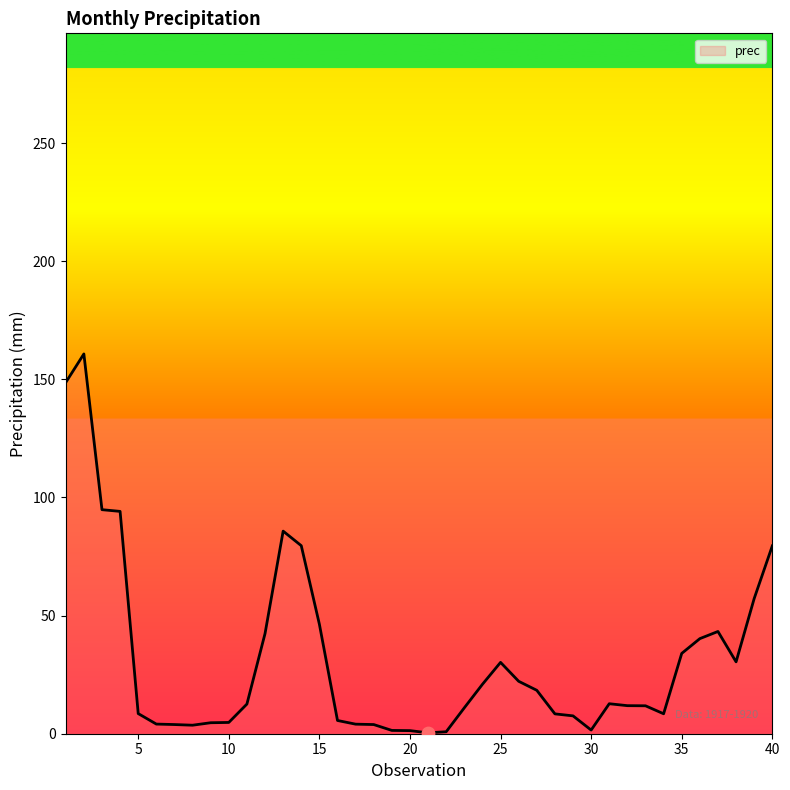

What is the difference between the maximum and minimum values?

160.4